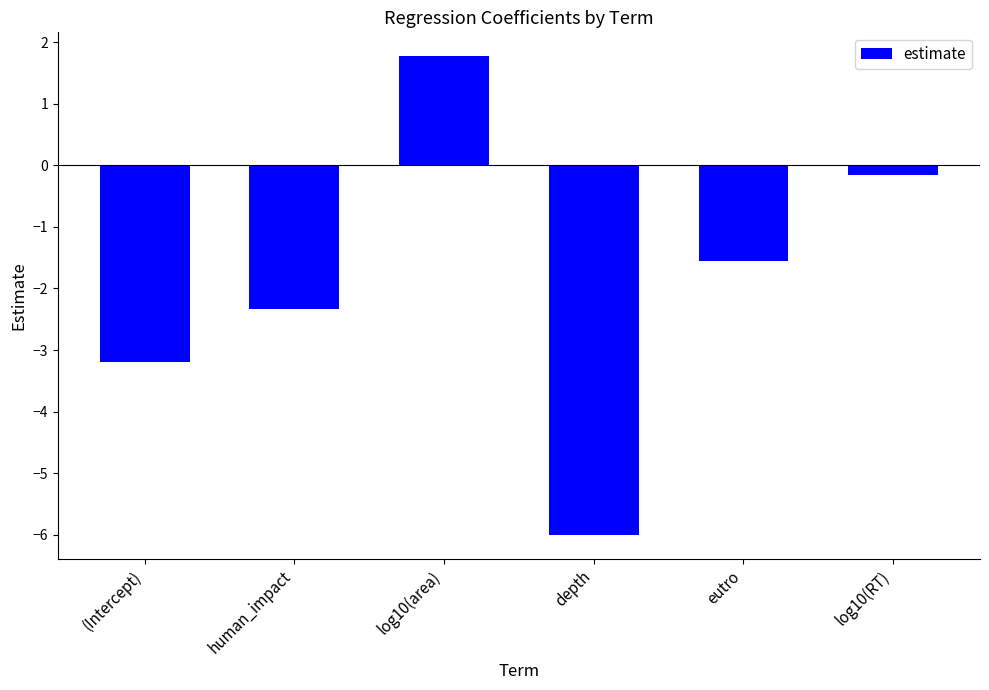

Read the value at human_impact.

-2.3